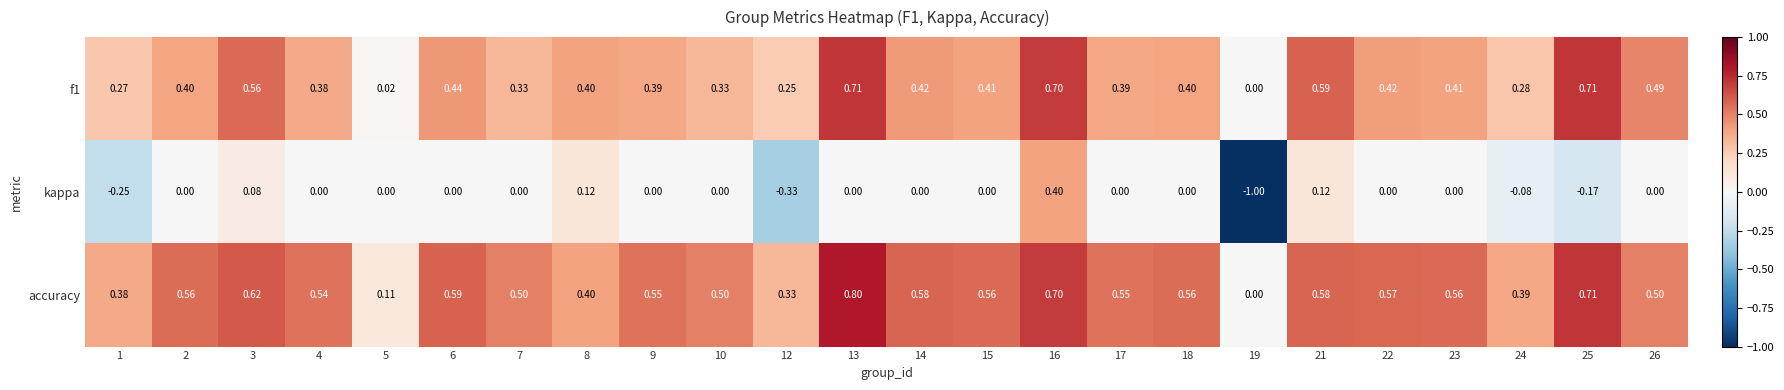

Which series has the largest total across all categories?

accuracy